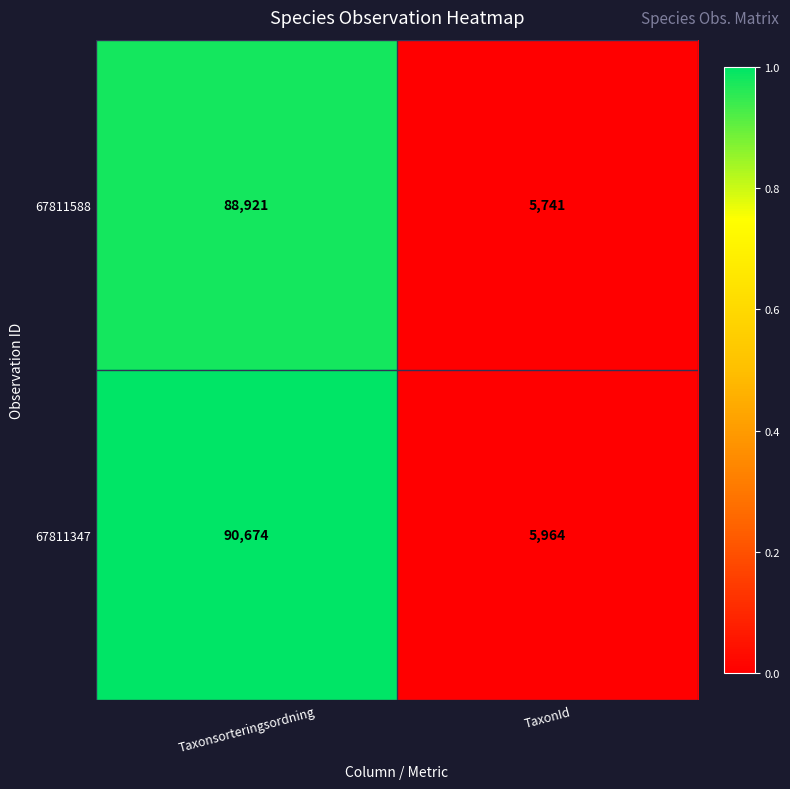

Which series has the largest range (max minus min)?

67811347